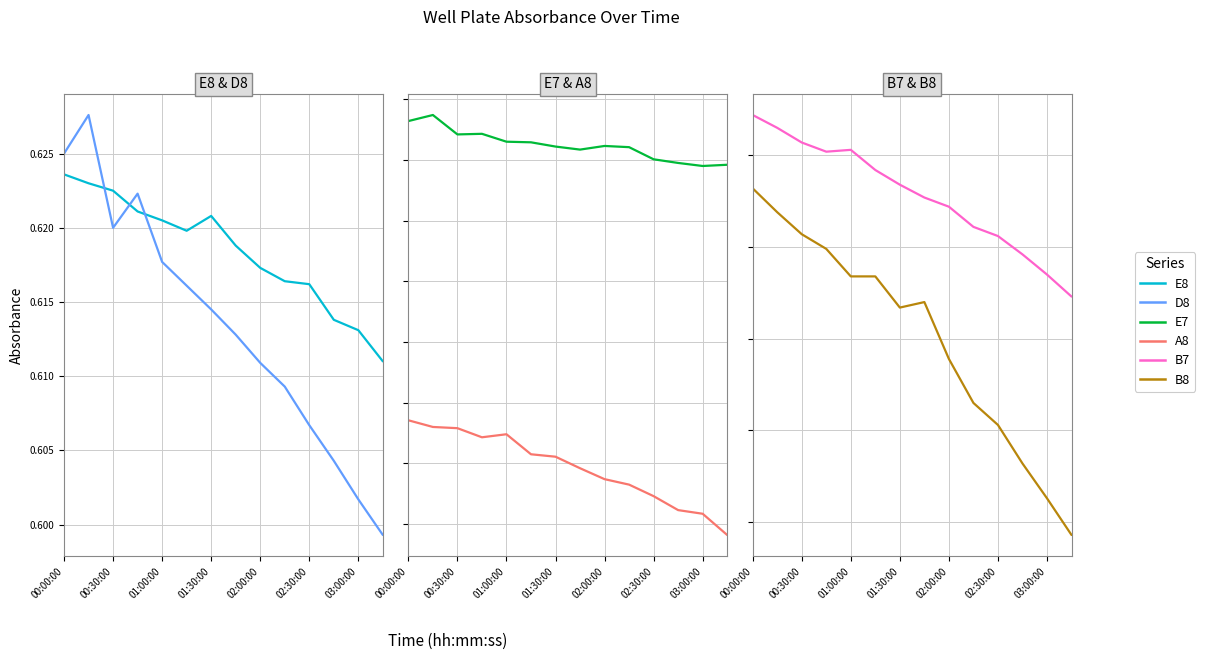

Rank the series at 00:00:00 from highest to lowest value.

E7, D8, E8, B7, A8, B8